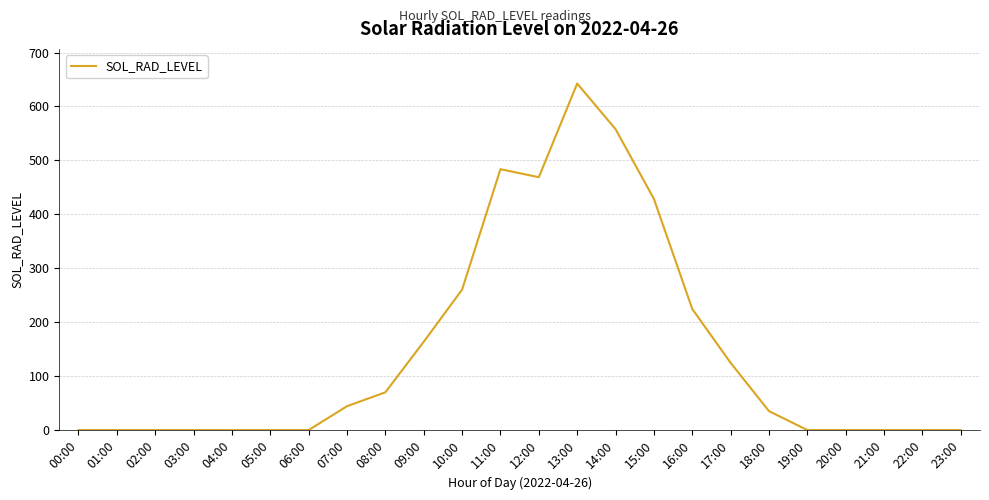

True or false: the data shows 483.7 at 11:00.

True